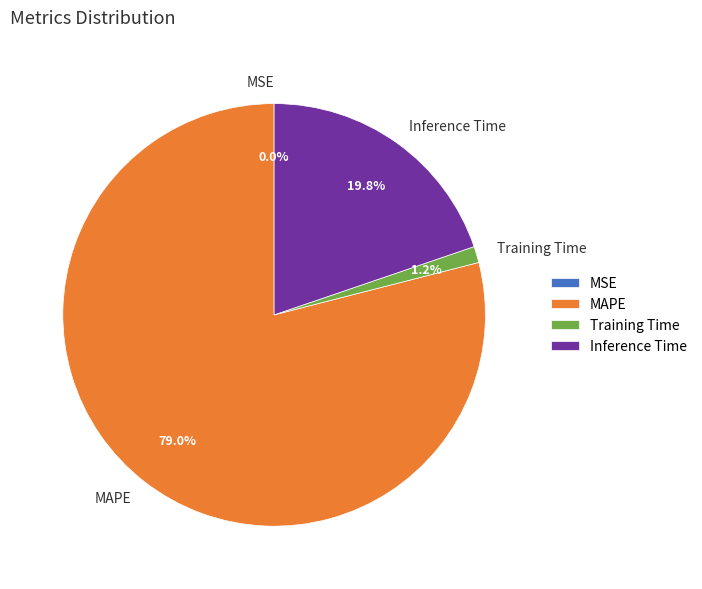

Which has a higher value, MAPE or Training Time?

MAPE